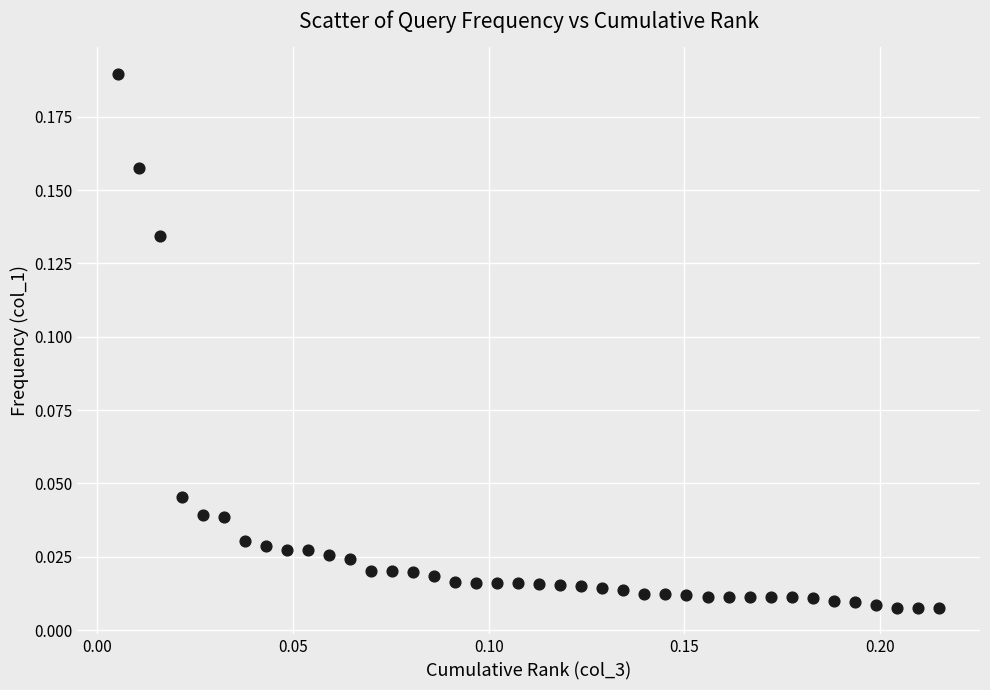

How many data points are displayed?

40